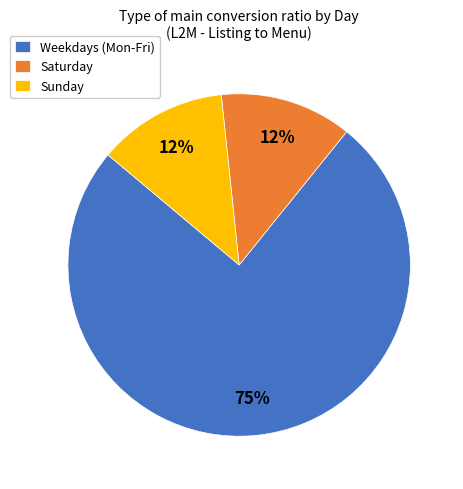

What is the largest slice in the pie chart?

Weekdays (Mon-Fri)